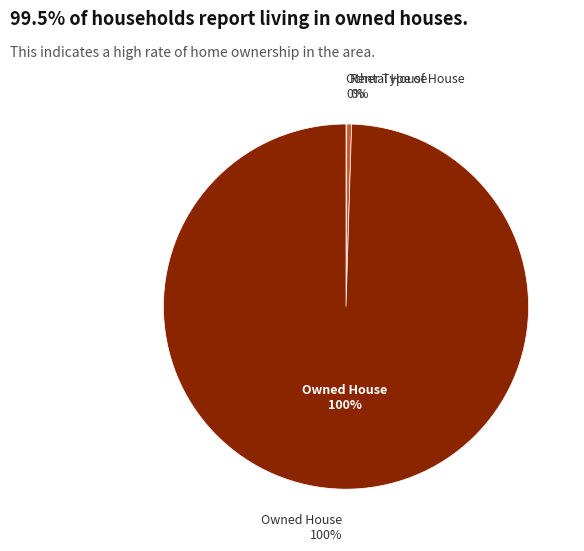

To the nearest percent, what is the average slice percentage?

33%